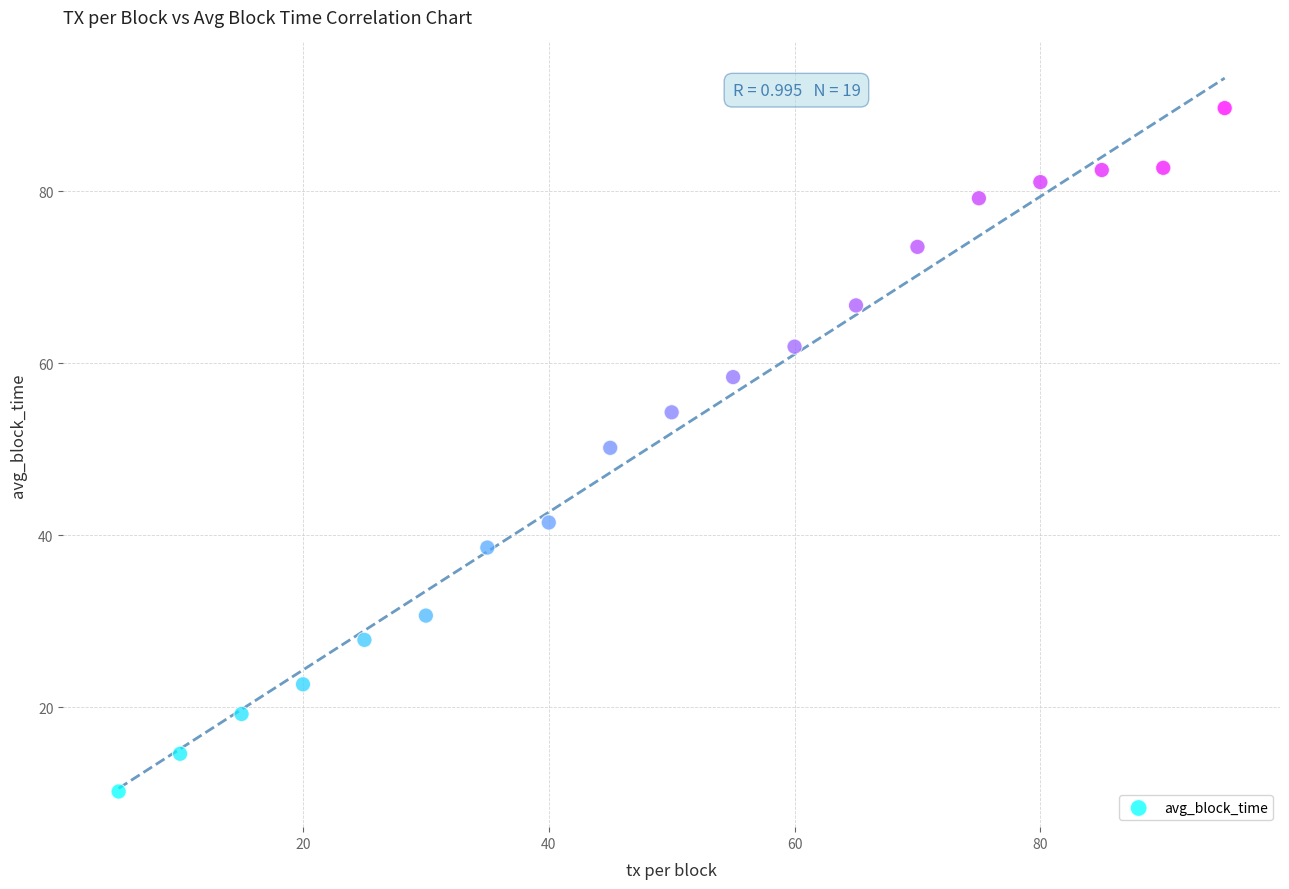

What is the range of X values (max minus min)?

90.0